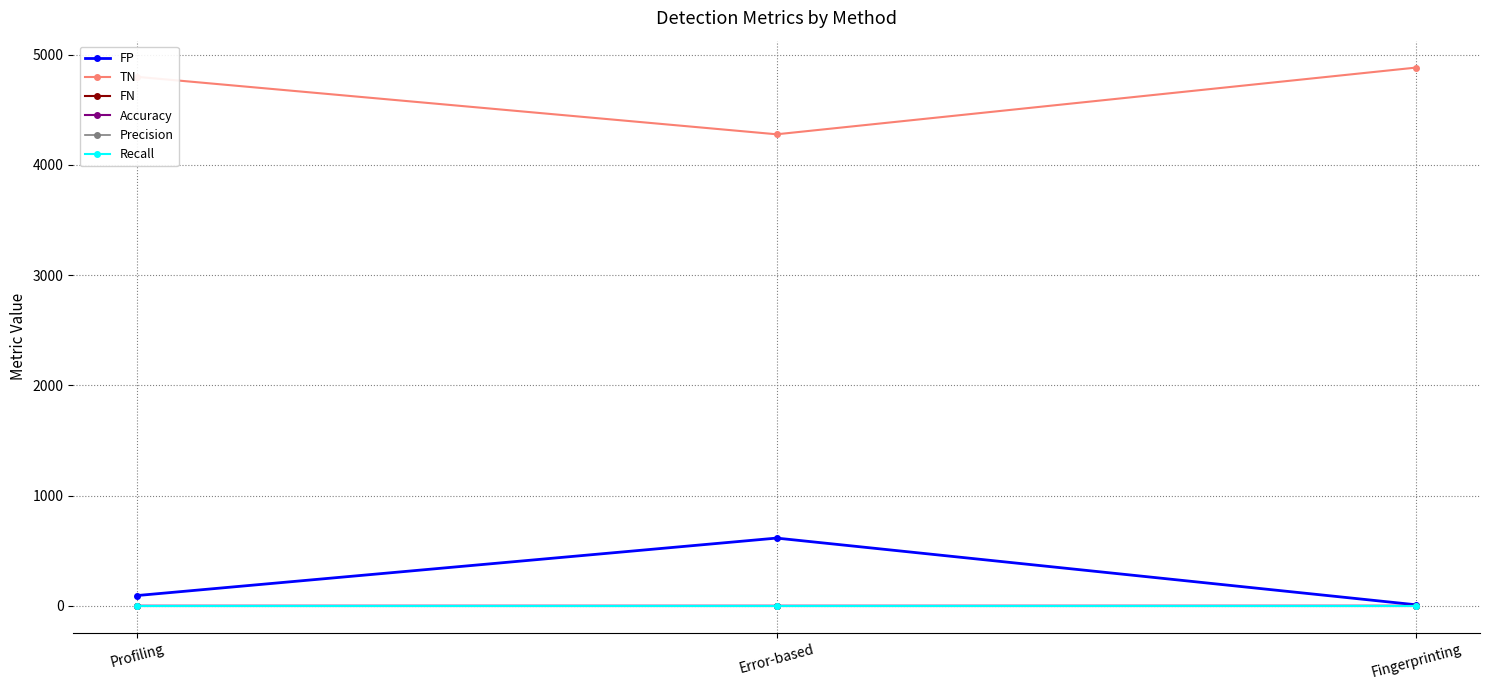

Reading right to left, extract all data points from this chart.

FP: 10.0	615.0	94.0
TN: 4882.0	4277.0	4798.0
FN: 0.0	0.0	0.0
Accuracy: 1.0	0.9	1.0
Precision: 0.0	0.0	0.0
Recall: 1.0	1.0	1.0